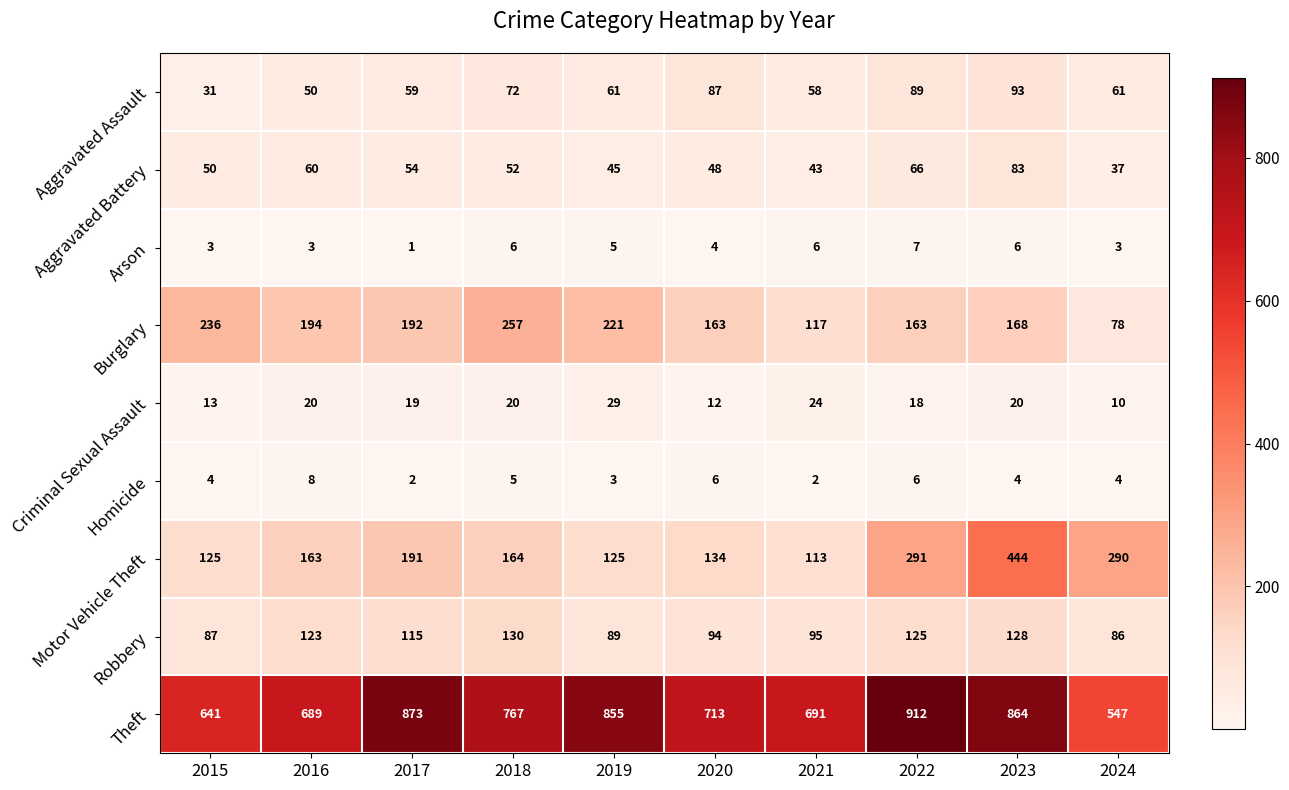

What is the difference between the second highest and minimum values in the Theft series?

326